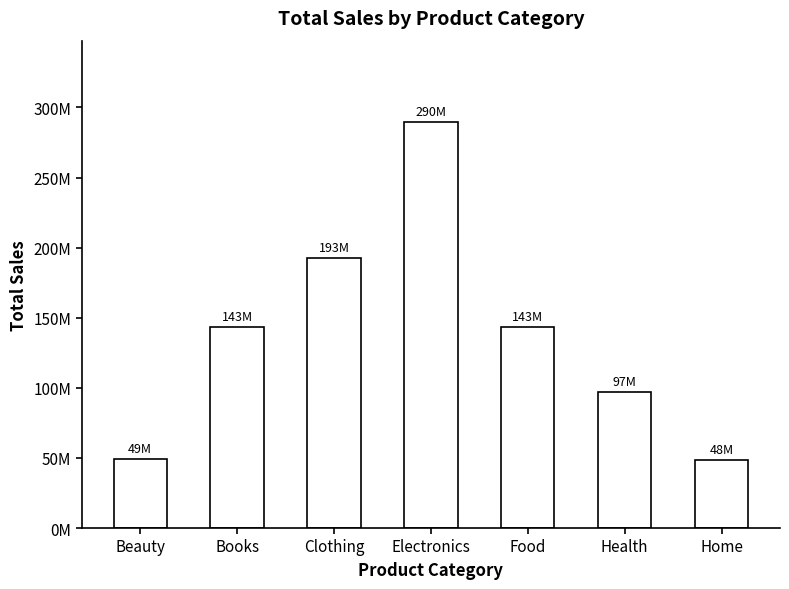

How many bars are there in total?

7